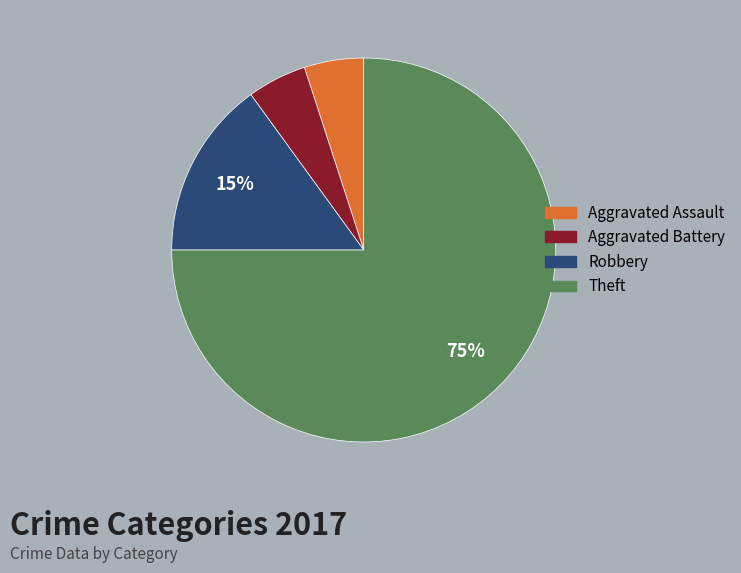

Approximately how many times larger is the value at Aggravated Assault compared to Aggravated Battery?

1.0